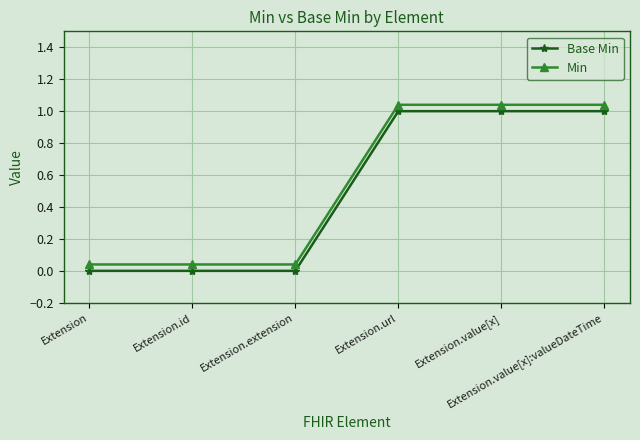

What is the average value of the Min series?

0.5